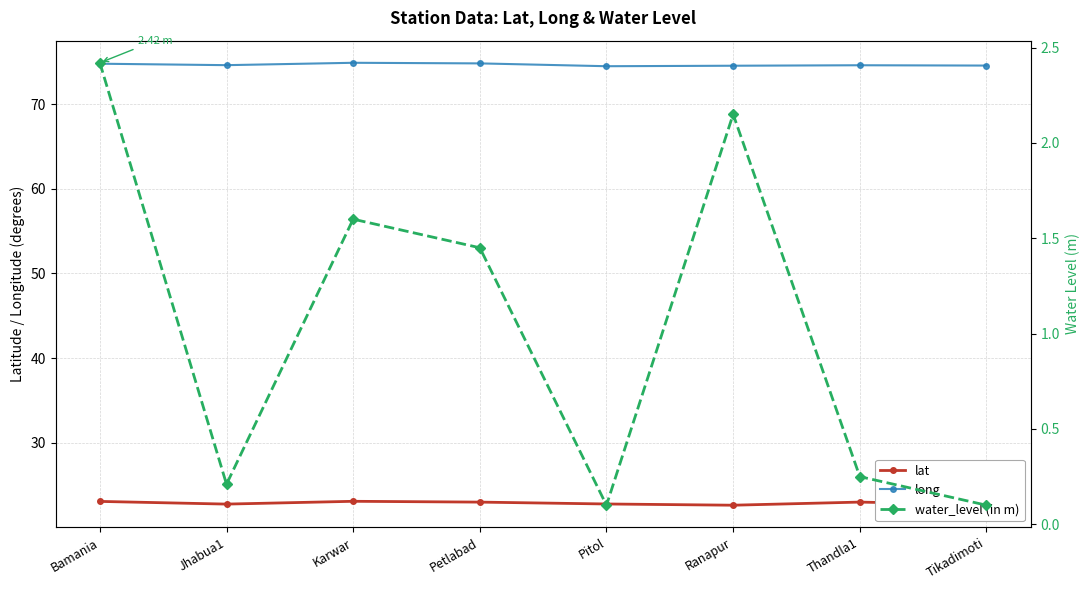

What is the spread (max minus min) of values at Tikadimoti?

74.4